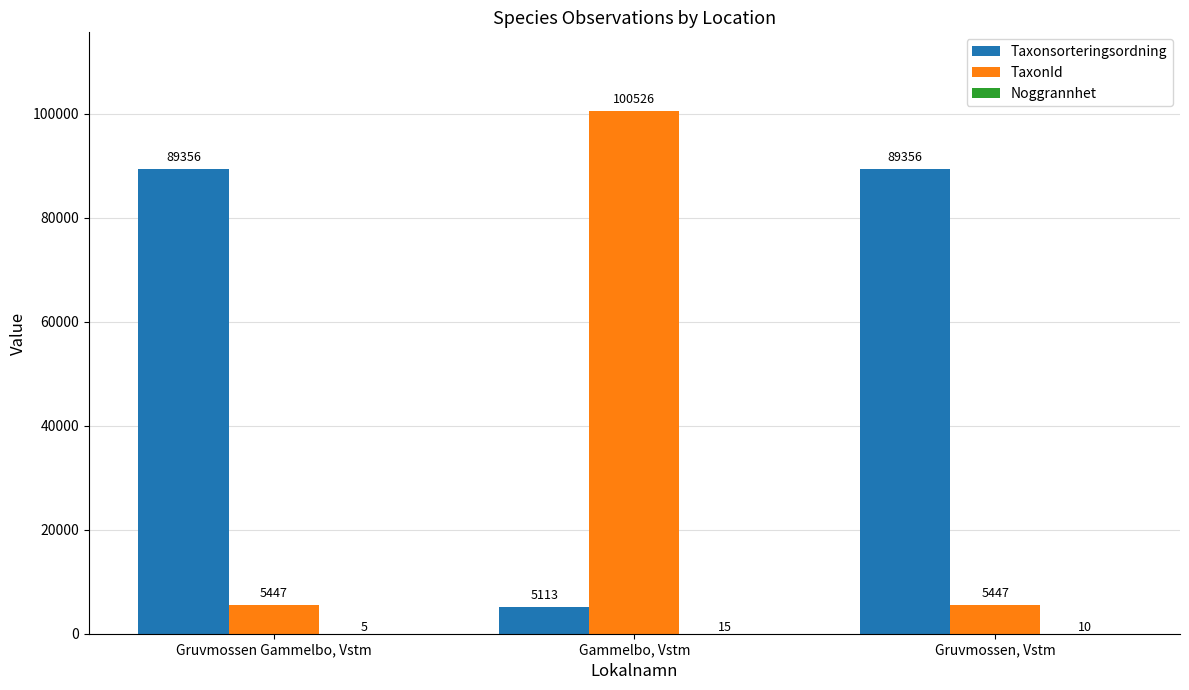

How many groups of bars are there?

3